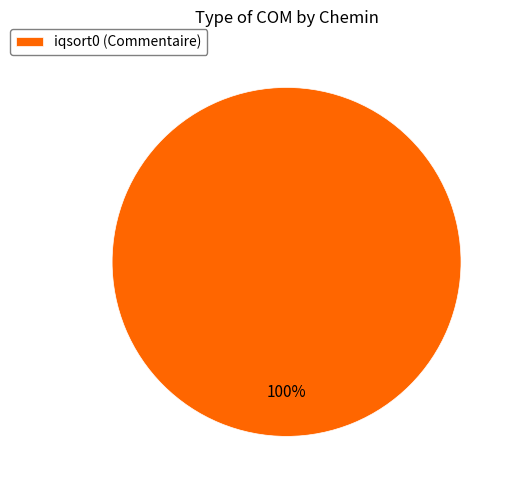

Is it true that iqsort0 (Commentaire) is 100% of the pie?

True